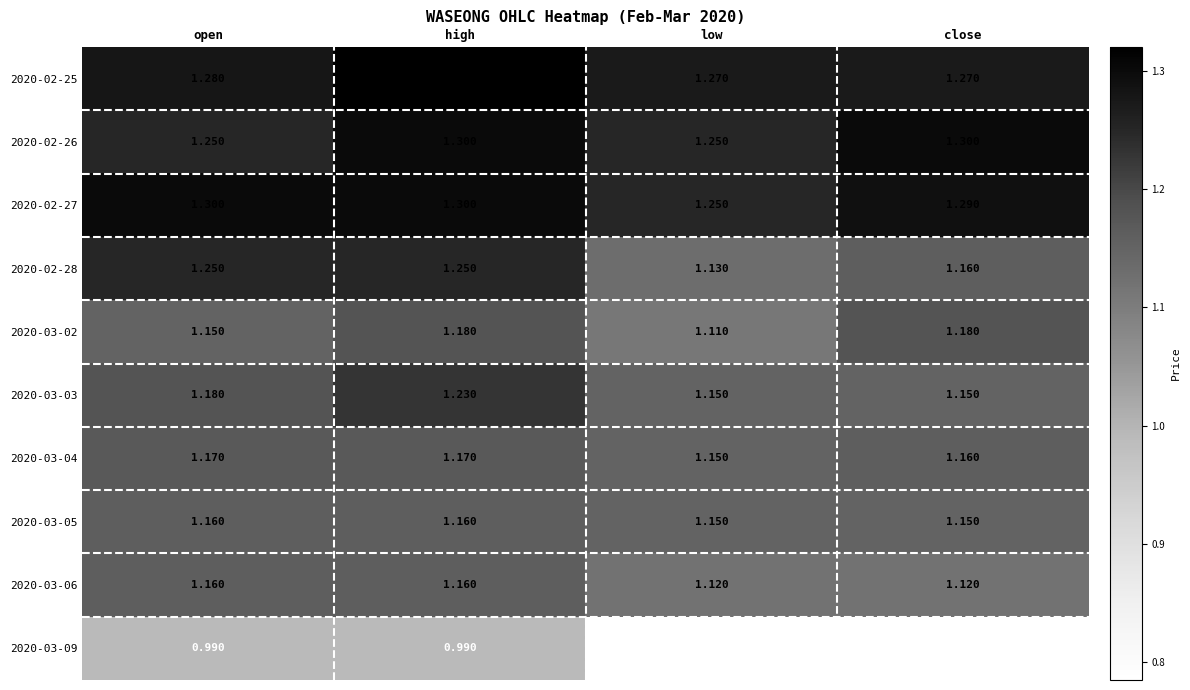

At which label does 2020-02-25 reach its peak?

high